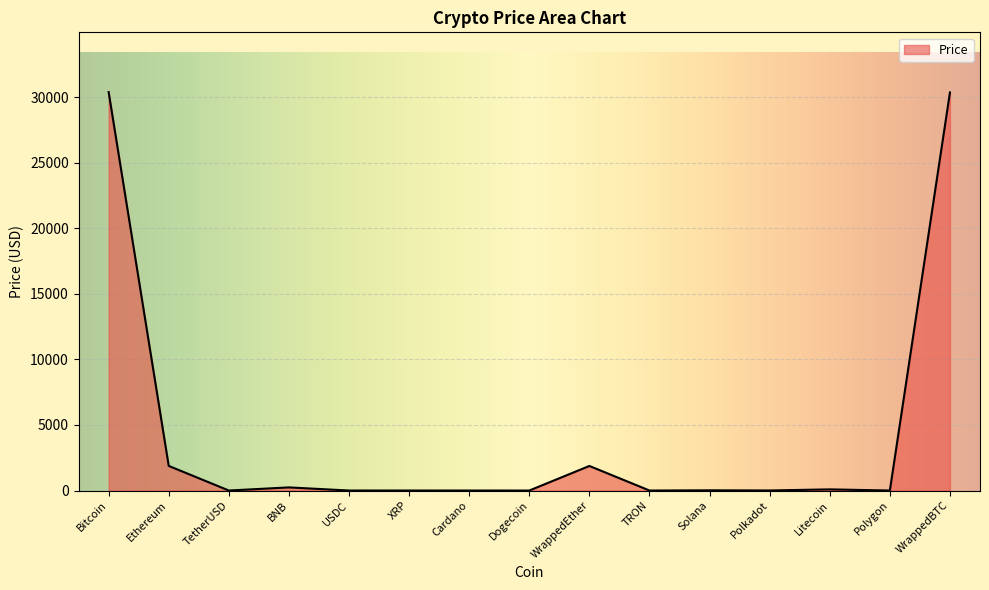

True or false: the data shows 0.1 at TRON.

True